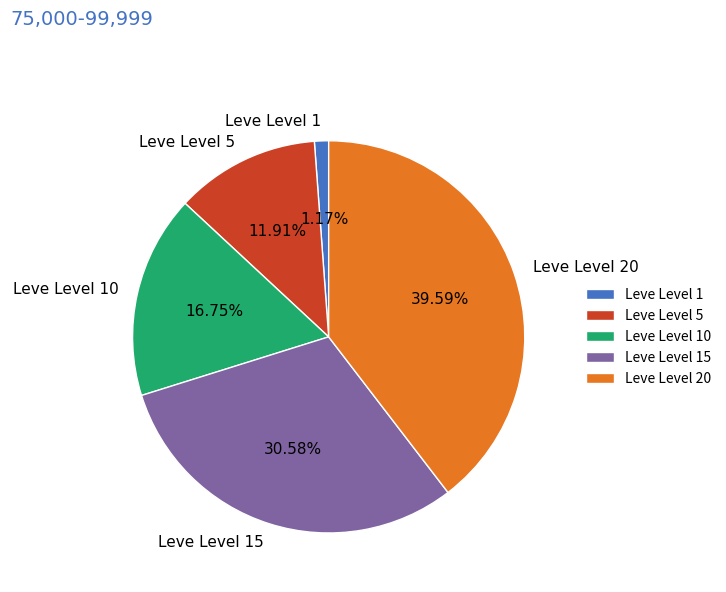

To the nearest percent, what portion does Leve Level 10 represent?

17%